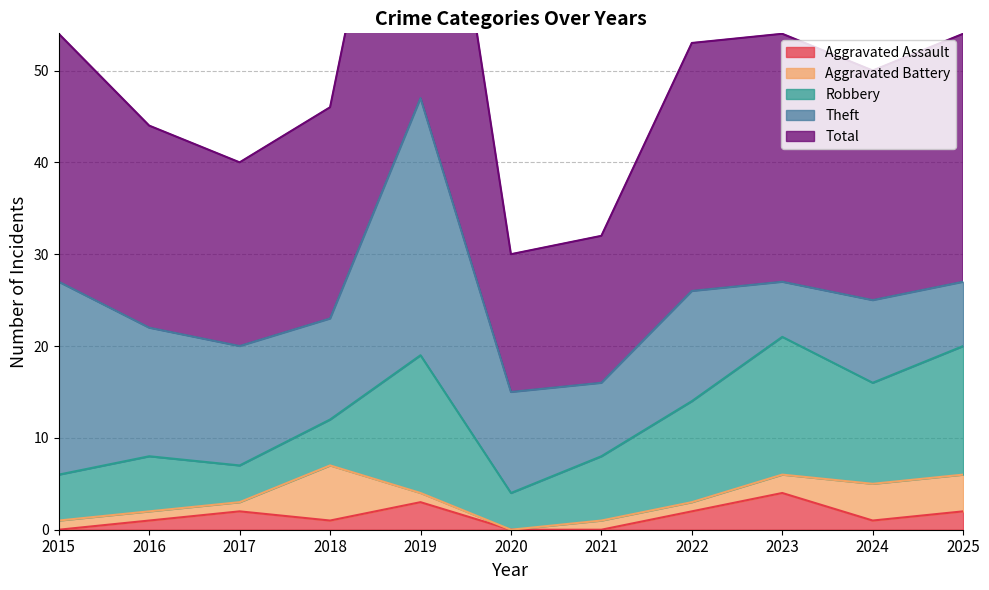

Which label corresponds to the smallest value in the chart?

2015